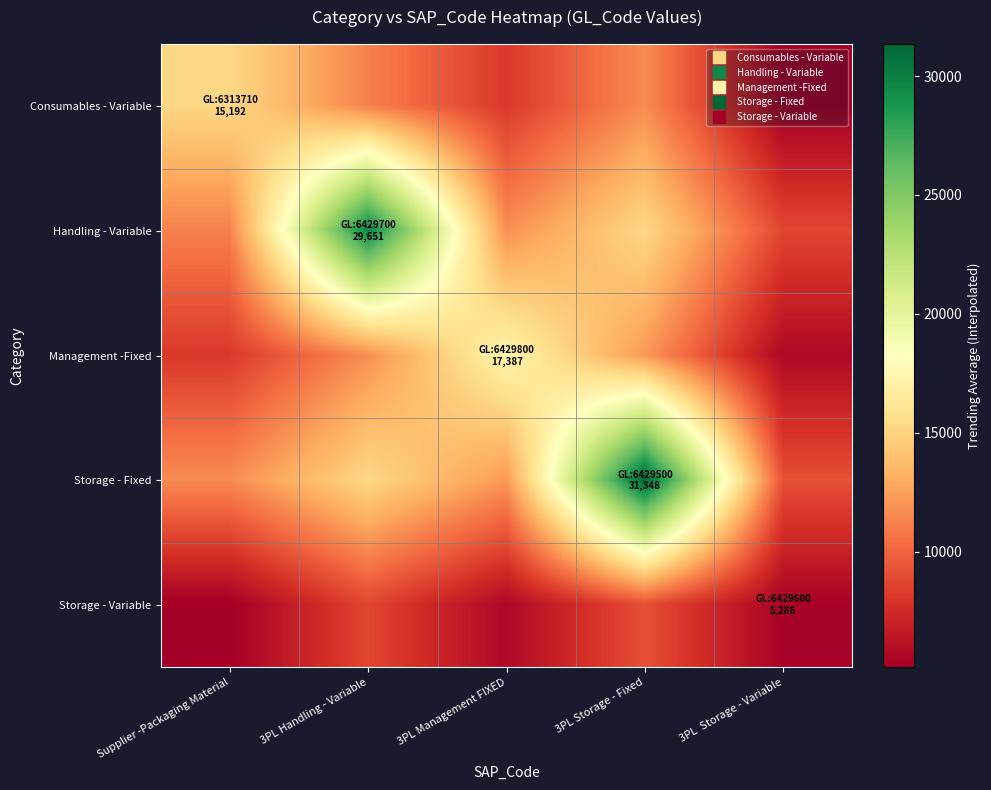

What is the maximum value shown in the chart?

31348.4